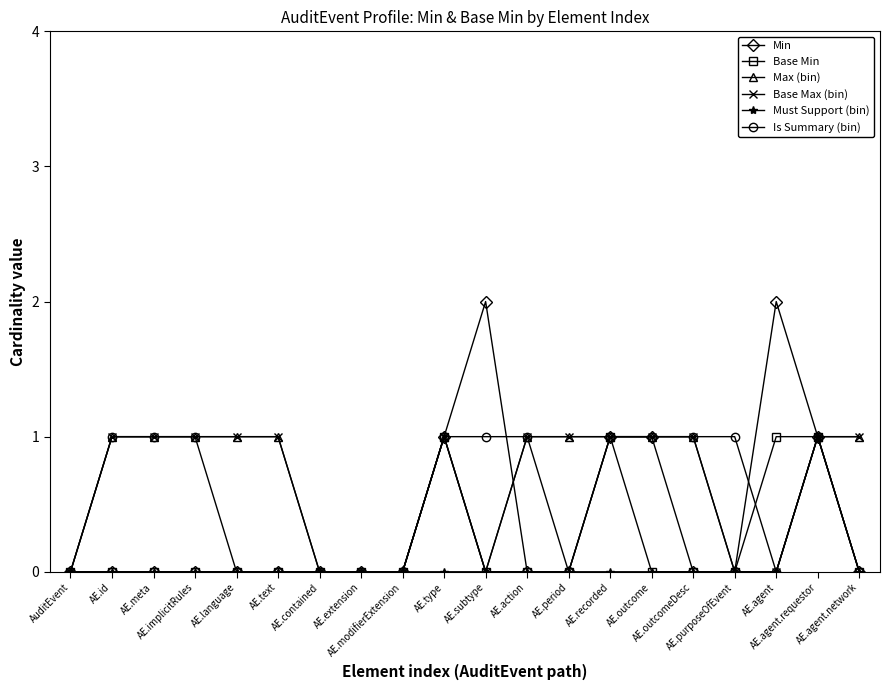

Does the chart have visible grid lines?

No